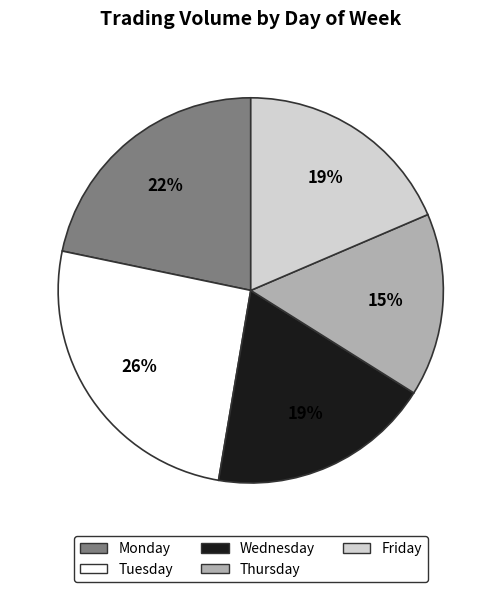

To the nearest percent, what is the average slice percentage?

20%